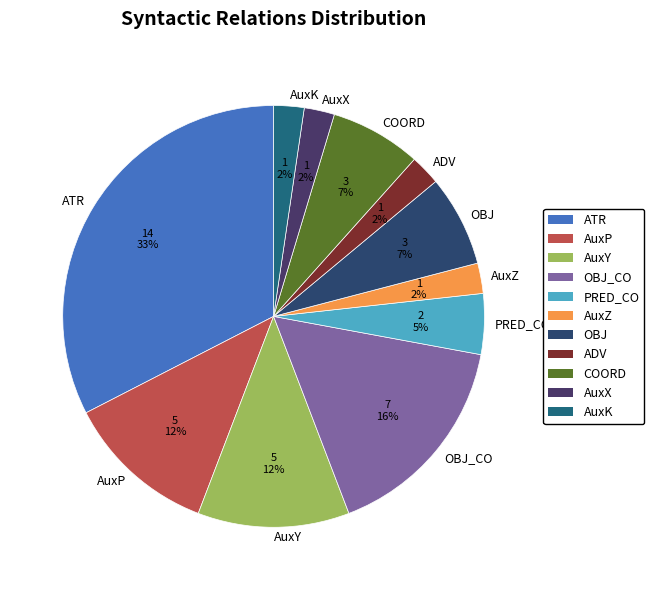

To the nearest percent, what is the combined percentage of AuxP and AuxK?

14%